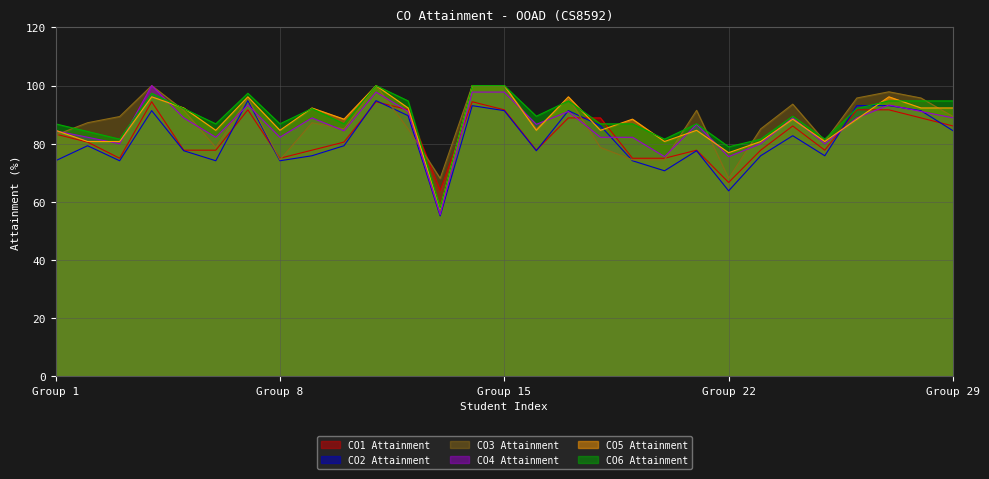

What is the spread (max minus min) of values at 3?

15.2